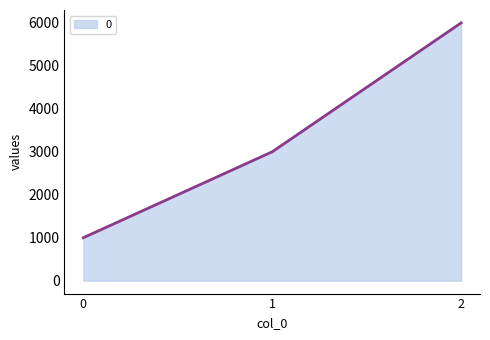

What is the greatest value displayed?

6000